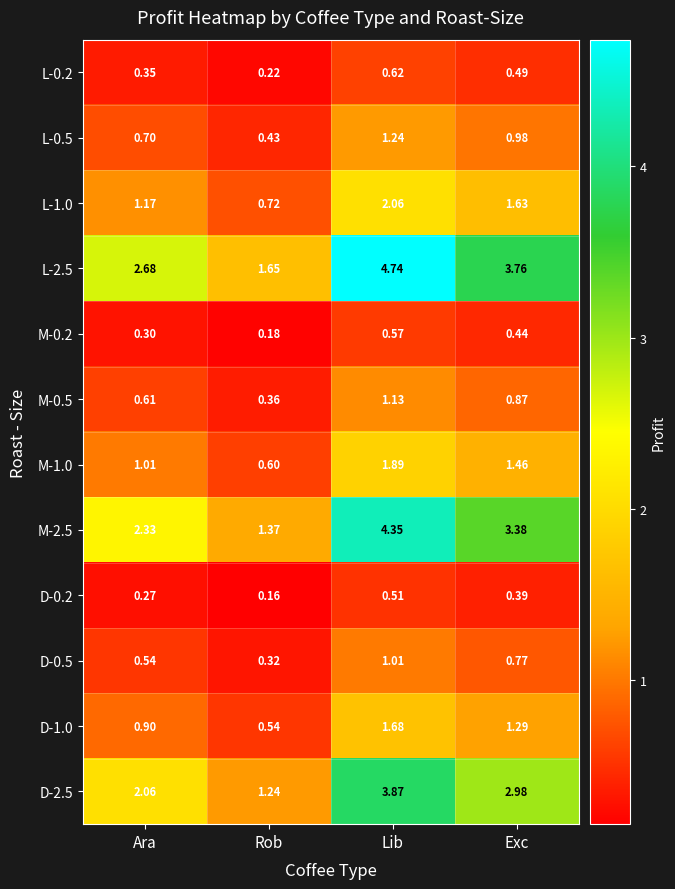

At which label is D-2.5 closest to 2?

Ara